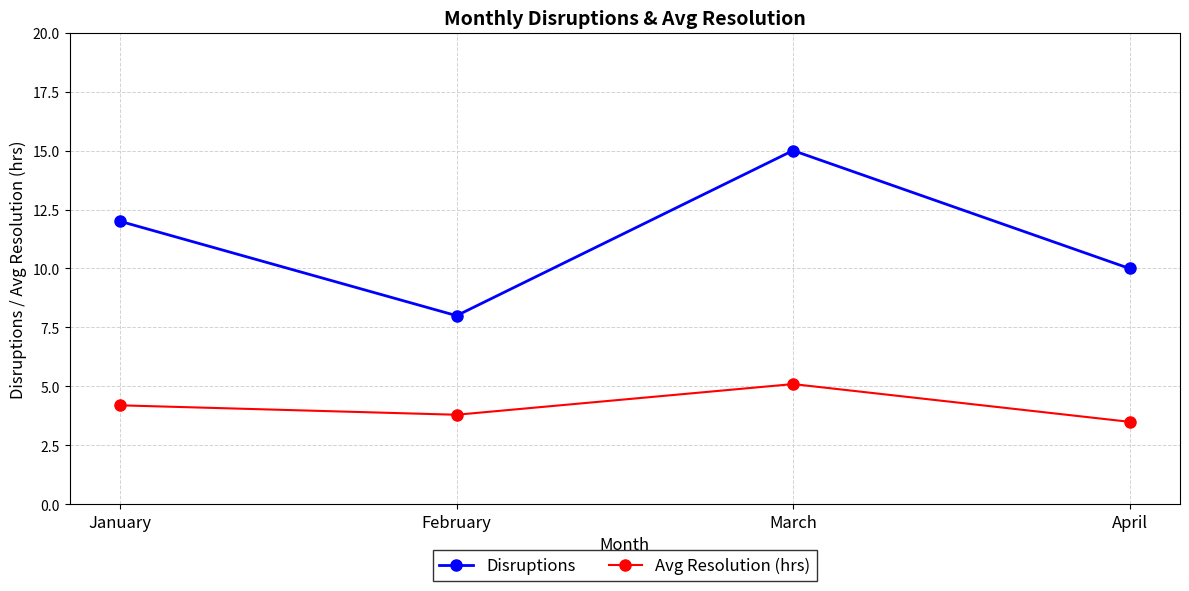

What is the difference between the Avg Resolution (hrs) values at April and March?

1.6